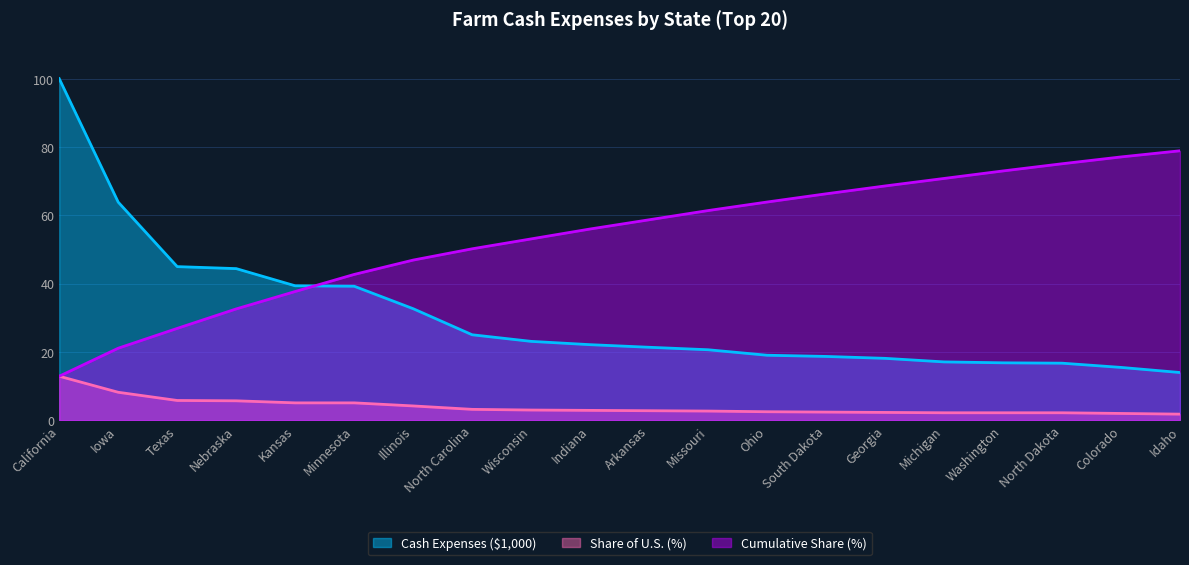

Which series has the largest total across all categories?

Cumulative Share (%)